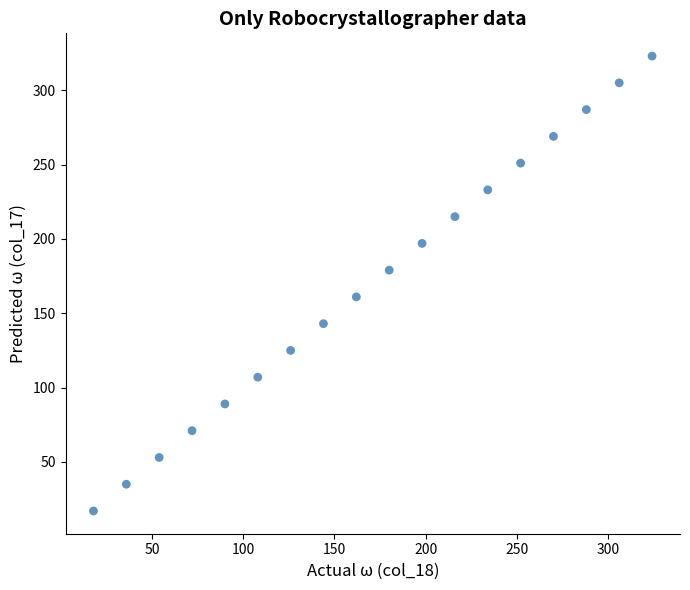

What is the range of Y values (max minus min)?

306